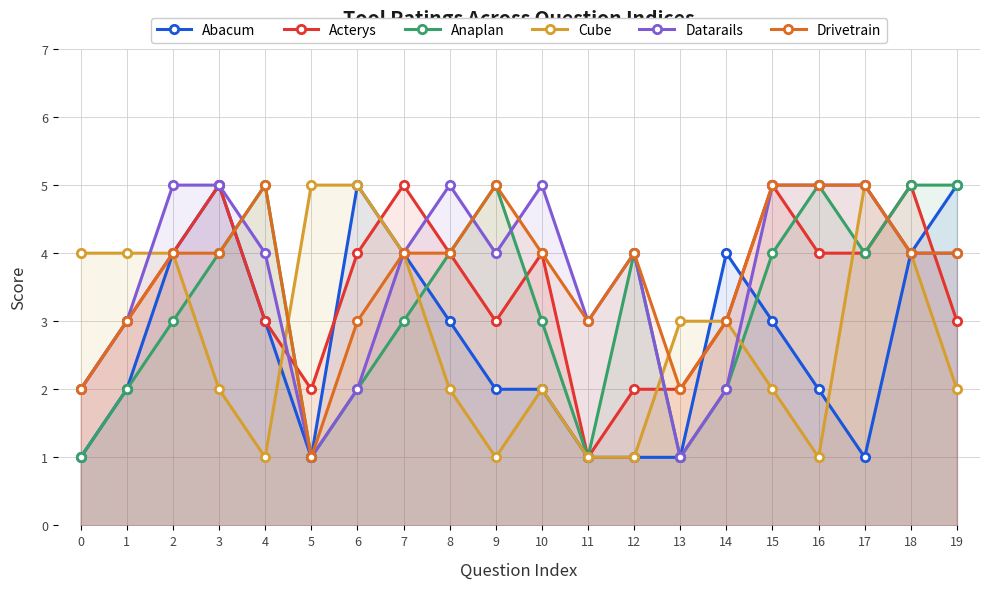

Which series has the largest range (max minus min)?

Abacum